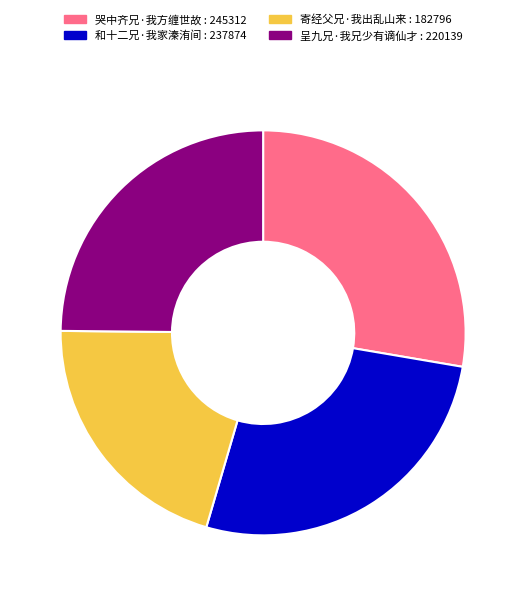

How many segments does this pie chart have?

4